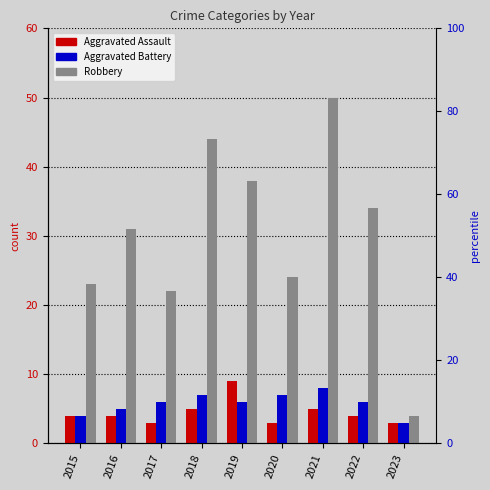

The value of Robbery at 2022 is 22. True or false?

False